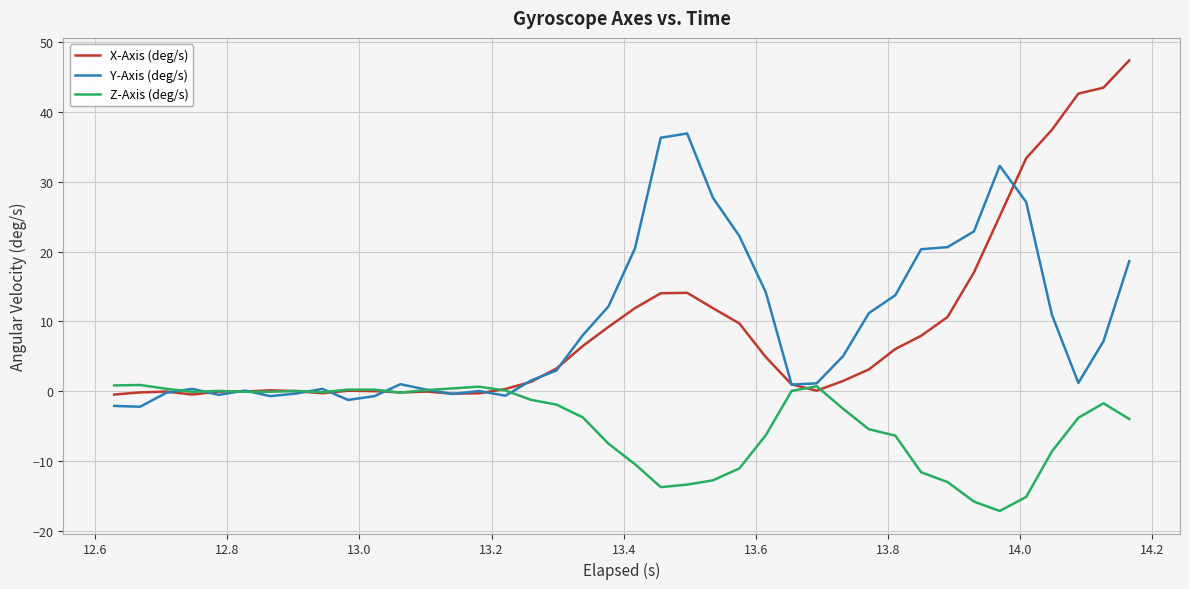

At how many categories does at least one series exceed 25?

9